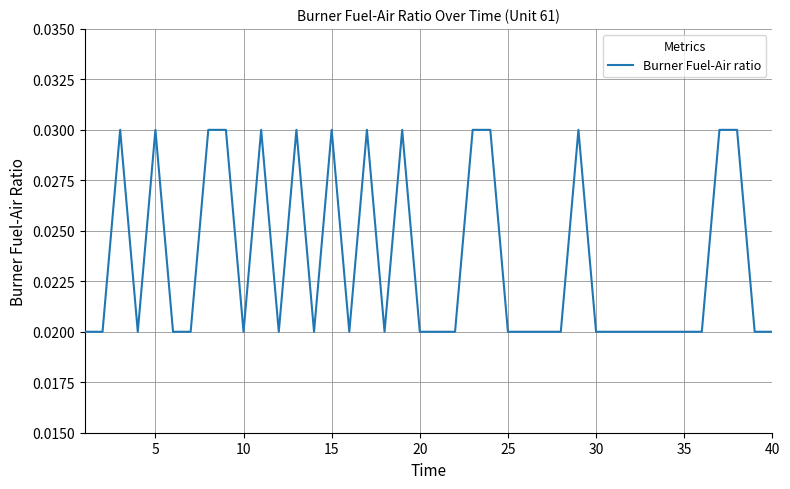

Does the chart have visible grid lines?

Yes